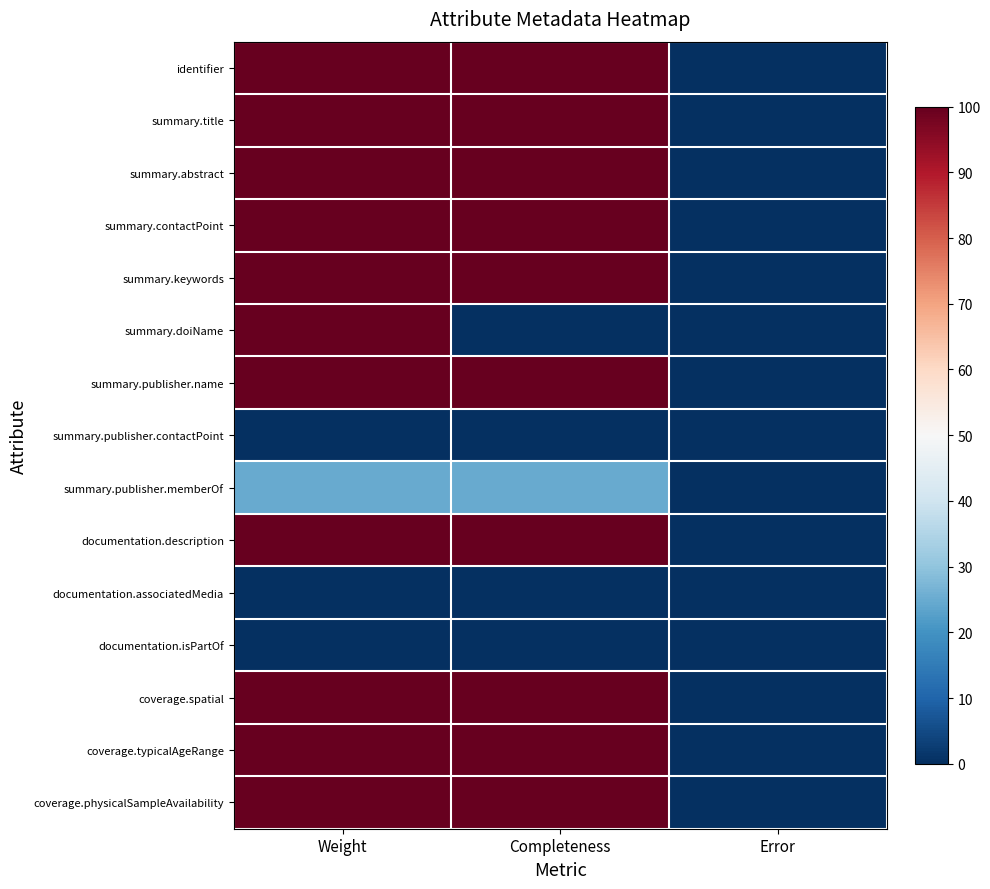

Reading right to left, what are all the values shown in this chart?

identifier: Error=0.0	Completeness=100.0	Weight=100.0
summary.title: Error=0.0	Completeness=100.0	Weight=100.0
summary.abstract: Error=0.0	Completeness=100.0	Weight=100.0
summary.contactPoint: Error=0.0	Completeness=100.0	Weight=100.0
summary.keywords: Error=0.0	Completeness=100.0	Weight=100.0
summary.doiName: Error=0.0	Completeness=0.0	Weight=100.0
summary.publisher.name: Error=0.0	Completeness=100.0	Weight=100.0
summary.publisher.contactPoint: Error=0.0	Completeness=0.0	Weight=0.0
summary.publisher.memberOf: Error=0.0	Completeness=25.0	Weight=25.0
documentation.description: Error=0.0	Completeness=100.0	Weight=100.0
documentation.associatedMedia: Error=0.0	Completeness=0.0	Weight=0.0
documentation.isPartOf: Error=0.0	Completeness=0.0	Weight=0.0
coverage.spatial: Error=0.0	Completeness=100.0	Weight=100.0
coverage.typicalAgeRange: Error=0.0	Completeness=100.0	Weight=100.0
coverage.physicalSampleAvailability: Error=0.0	Completeness=100.0	Weight=100.0